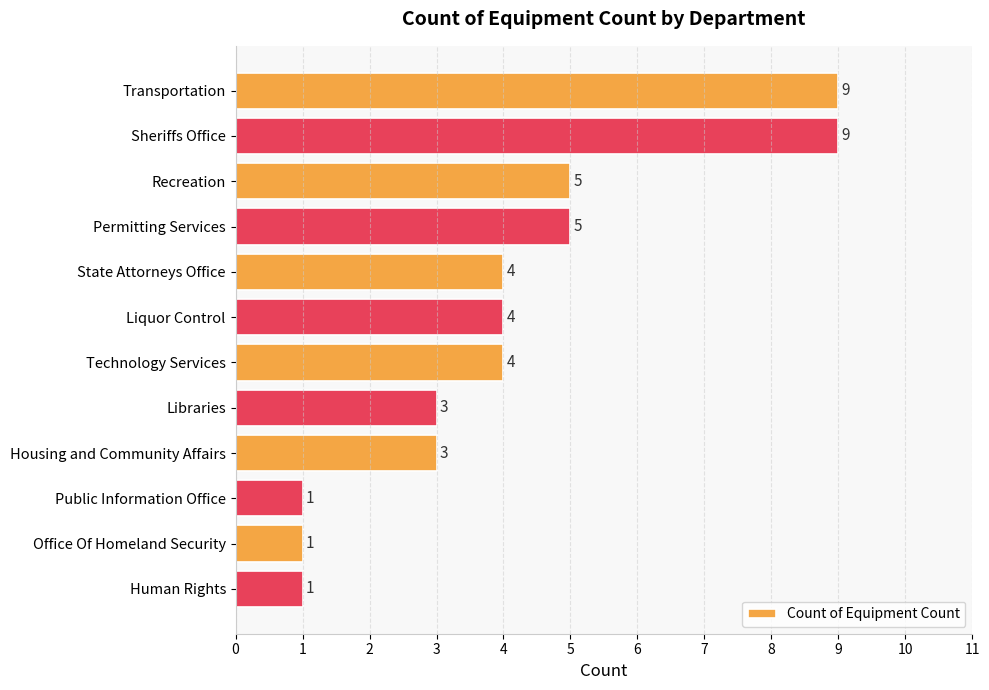

Does the chart contain stacked bars?

No